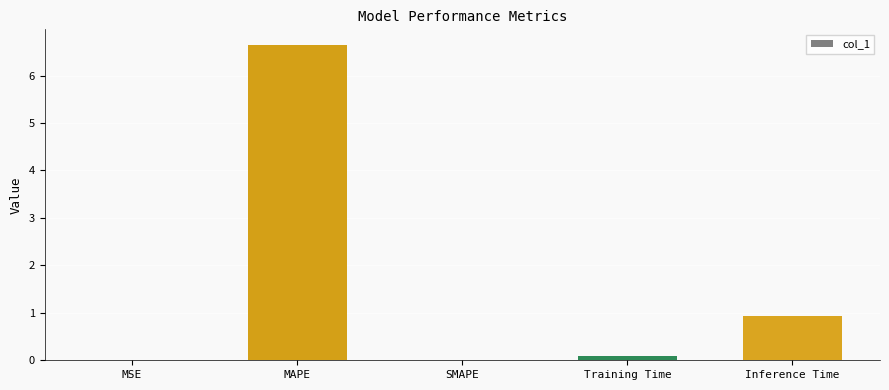

What is the average value?

1.5